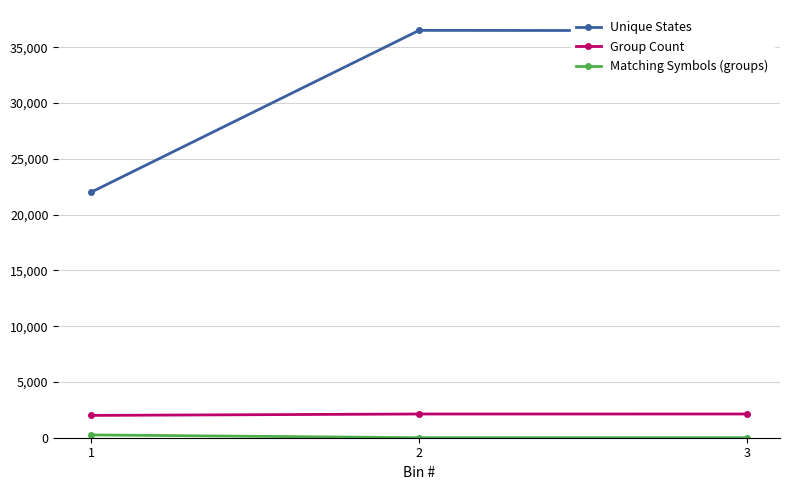

Between 1 and 2, which series saw the biggest shift?

Unique States